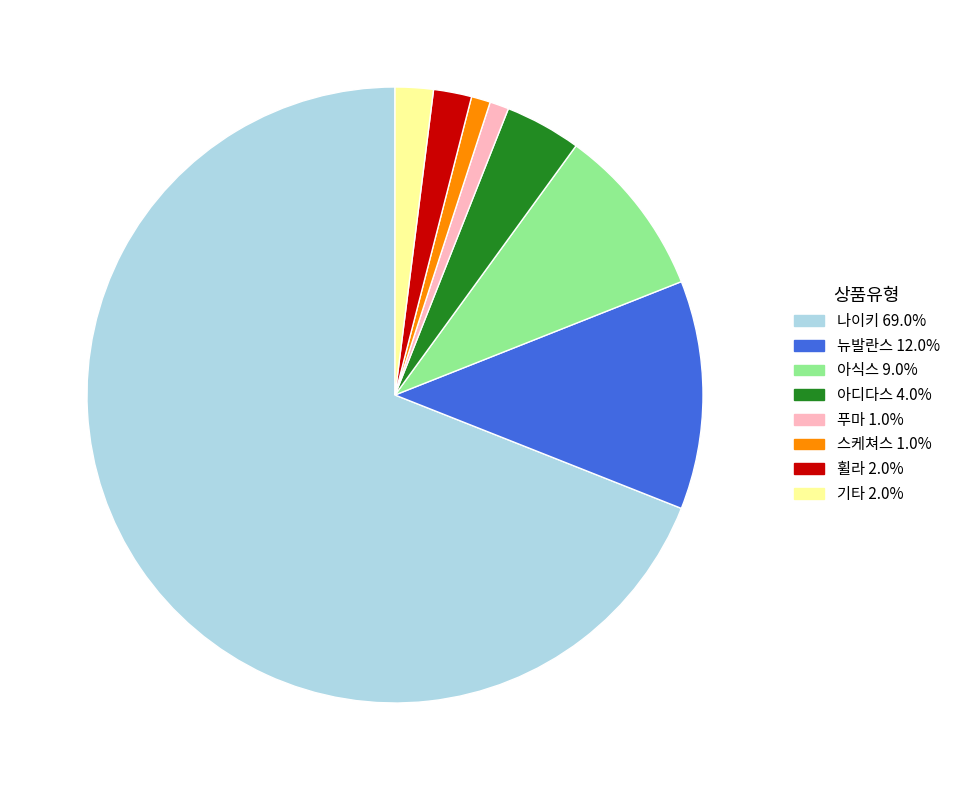

Is there any slice that represents more than half of the pie?

Yes